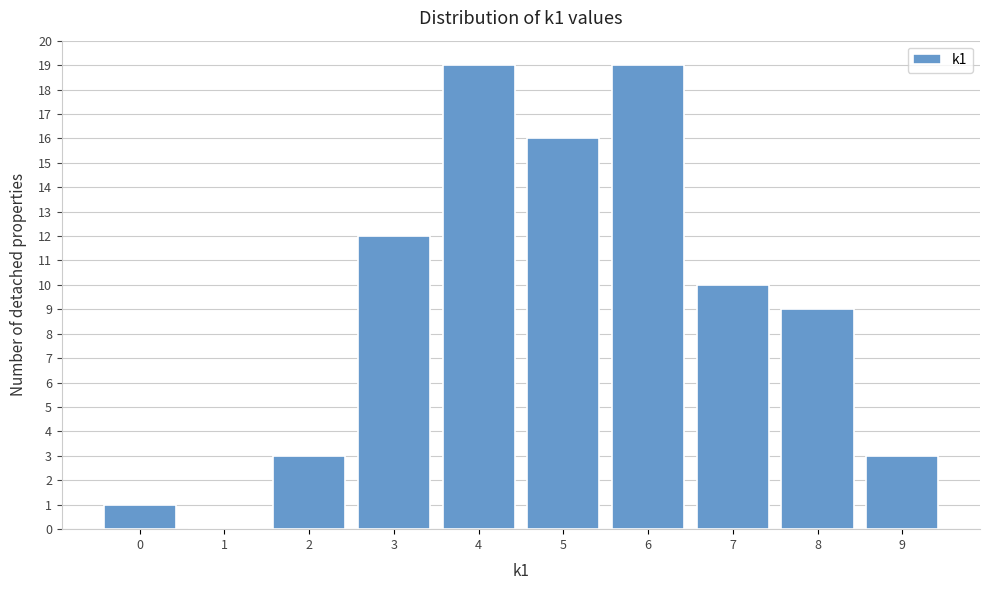

Reading left to right, list every bar in this chart as the range it spans on the x-axis followed by its height. The values are not printed on the chart, so give them approximately, as read against the axis.

-0.5 to 0.5: 1
0.5 to 1.5: 0
1.5 to 2.5: 3
2.5 to 3.5: 12
3.5 to 4.5: 19
4.5 to 5.5: 16
5.5 to 6.5: 19
6.5 to 7.5: 10
7.5 to 8.5: 9
8.5 to 9.5: 3